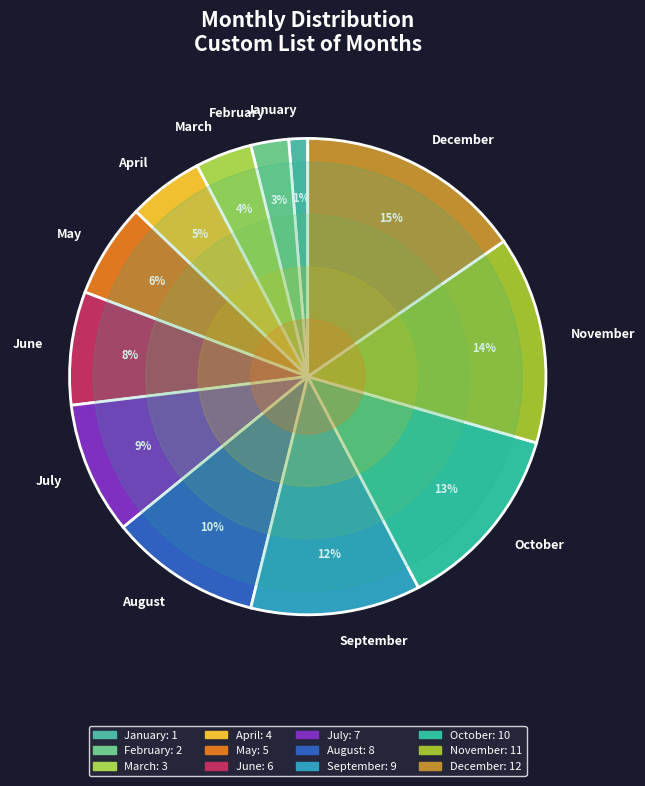

How many segments does this pie chart have?

12